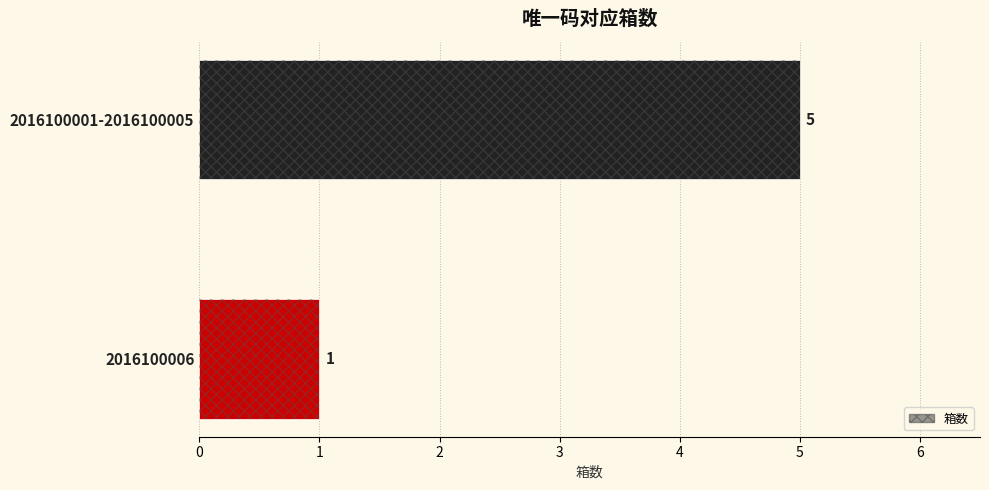

The value at 1 is 1. True or false?

True